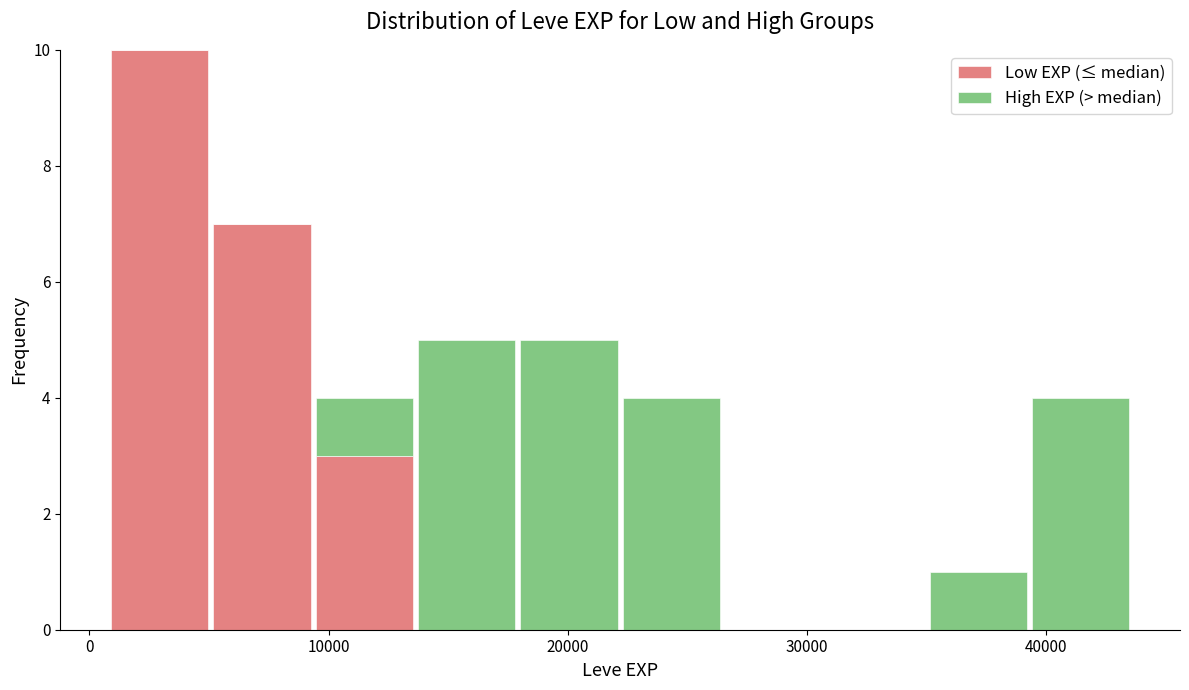

Which range on the x-axis has the tallest stacked bar (by total height)?

1000 to 5000